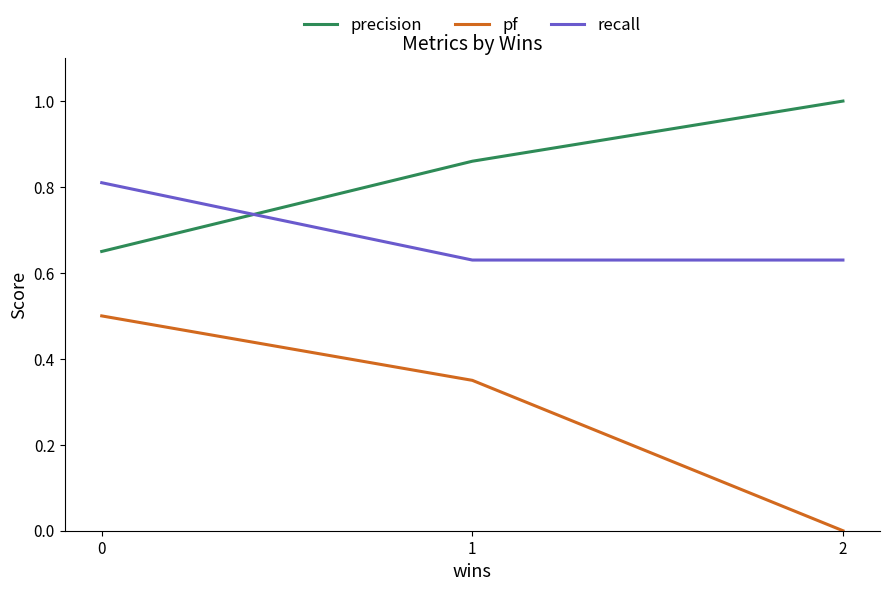

How many lines are shown in the chart?

3